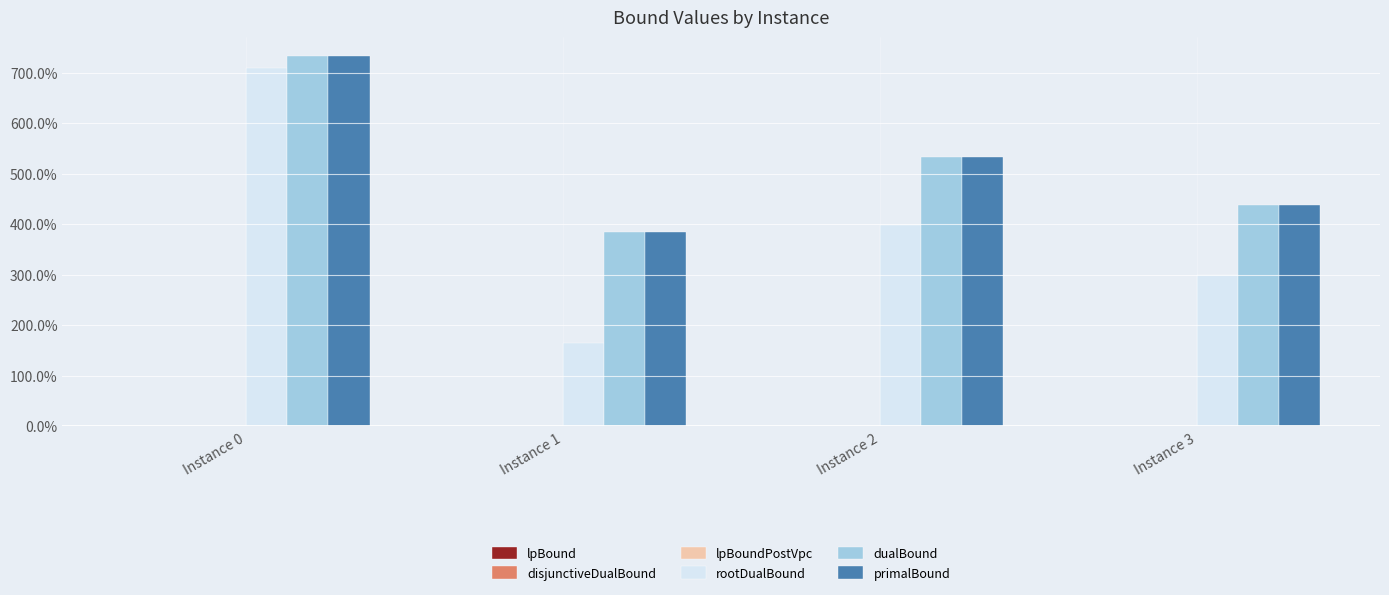

Reading left to right, what are all the values shown in this chart?

rootDualBound: 709.8	164.6	399.3	298.5
dualBound: 733.3	385.4	532.1	438.3
primalBound: 733.3	385.4	532.1	438.3